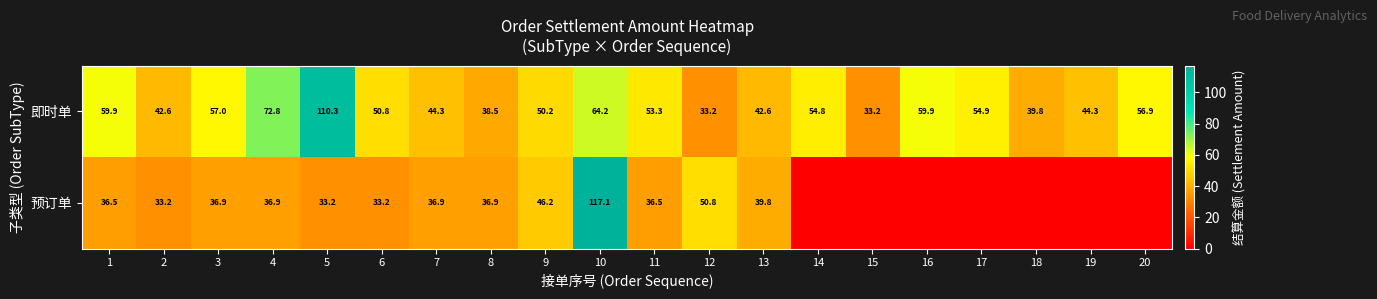

What is the difference between the 即时单 values at 3 and 2?

14.4